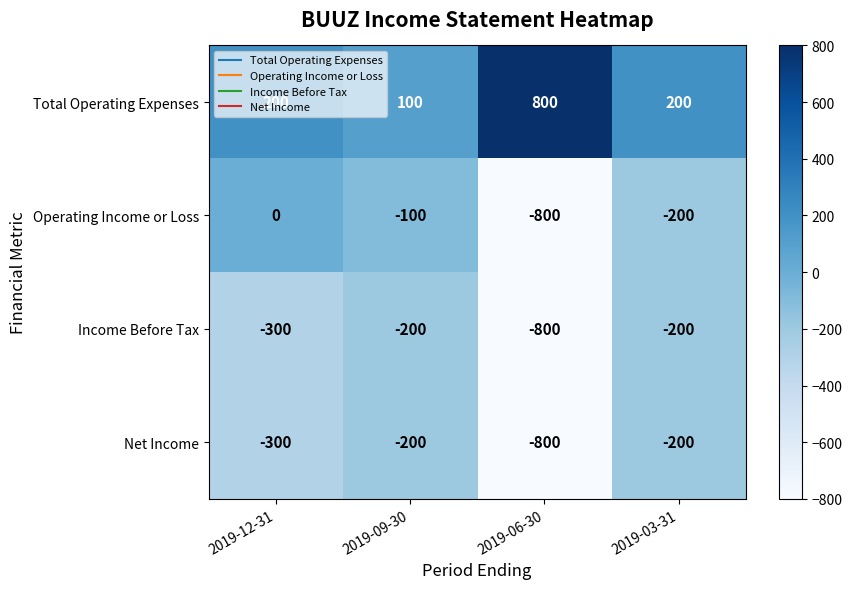

At which label does Operating Income or Loss first exceed -100?

2019-12-31